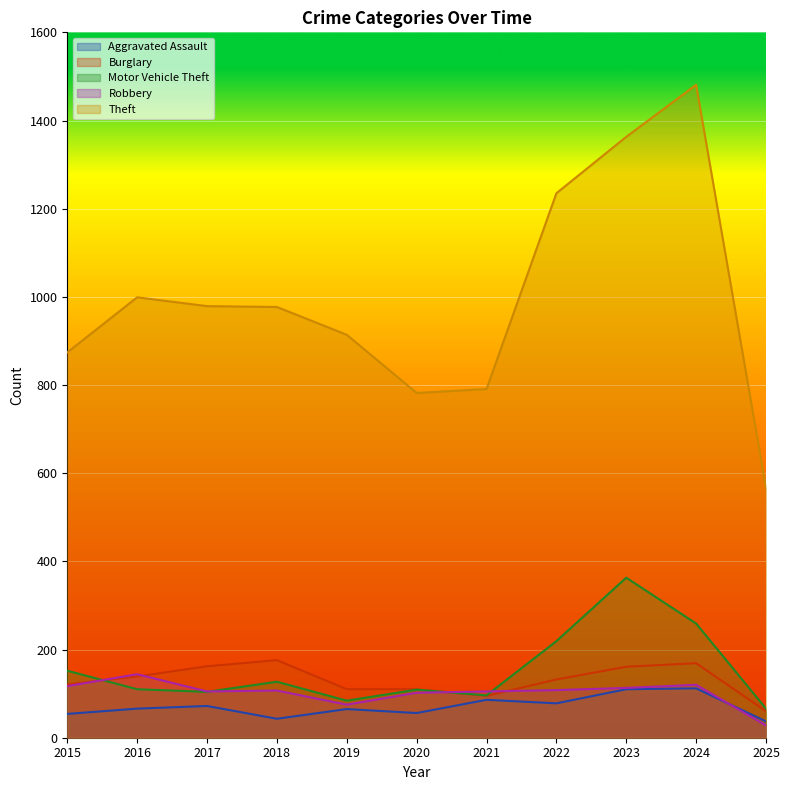

Is the value of Theft at 2016 greater than the value of Aggravated Assault at 2016?

Yes